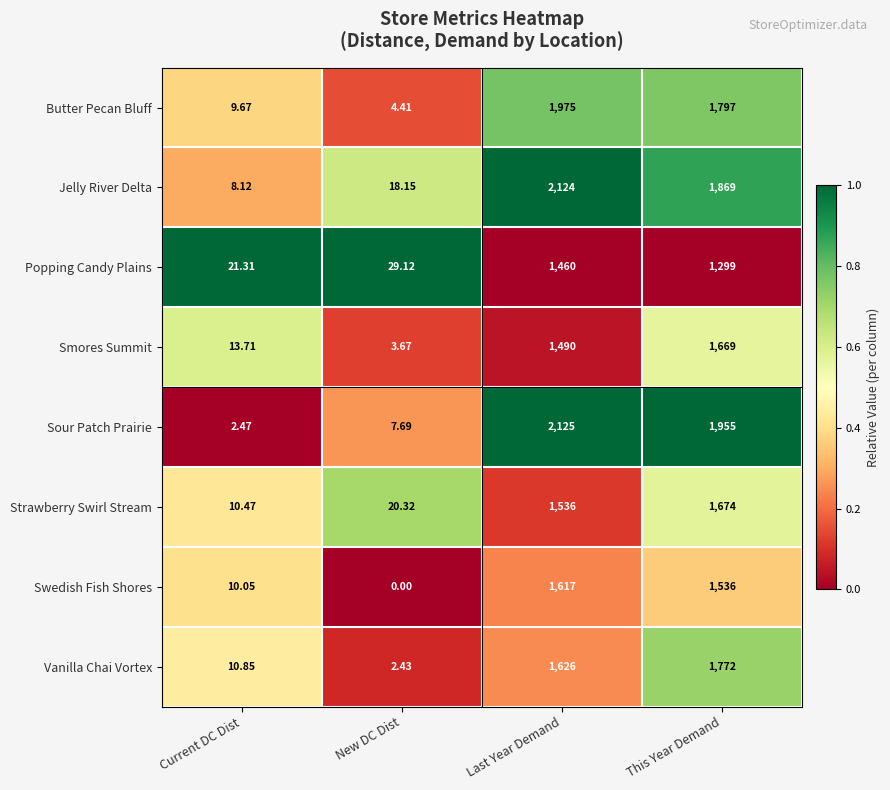

Is the value of Vanilla Chai Vortex at Last Year Demand greater than the value of Butter Pecan Bluff at This Year Demand?

No